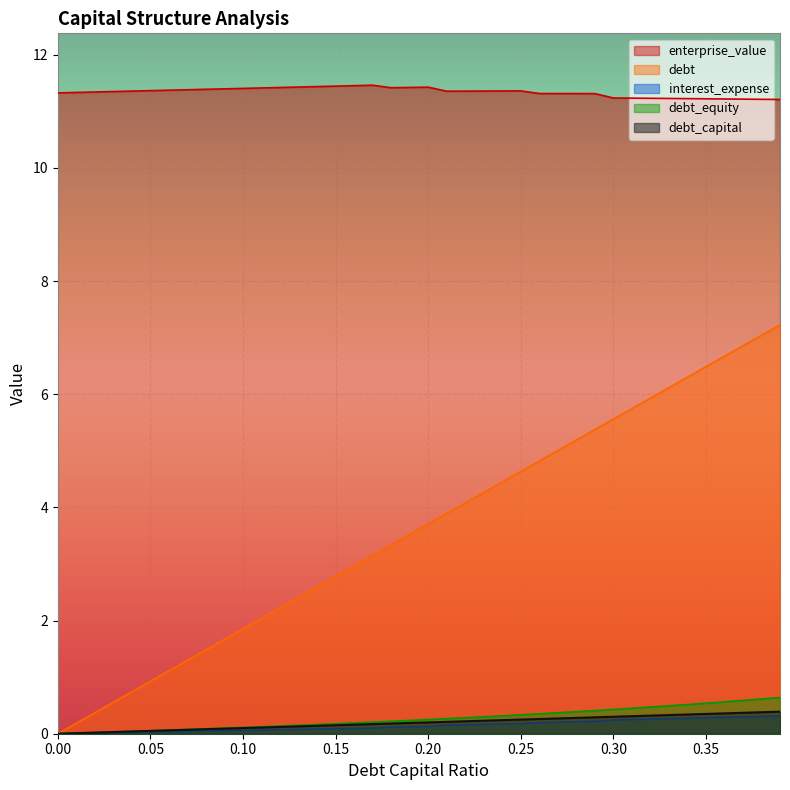

The debt_capital series shows 0.2 at 0.23. True or false?

True